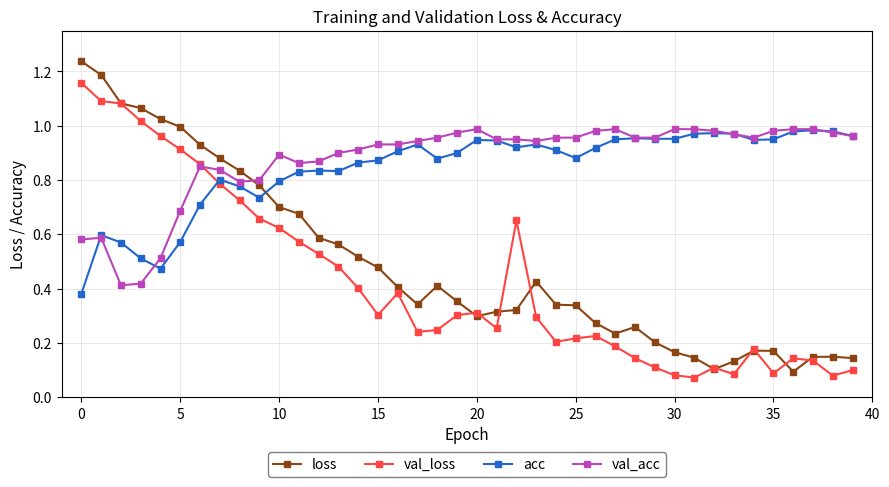

At how many categories does at least one series exceed 0?

40